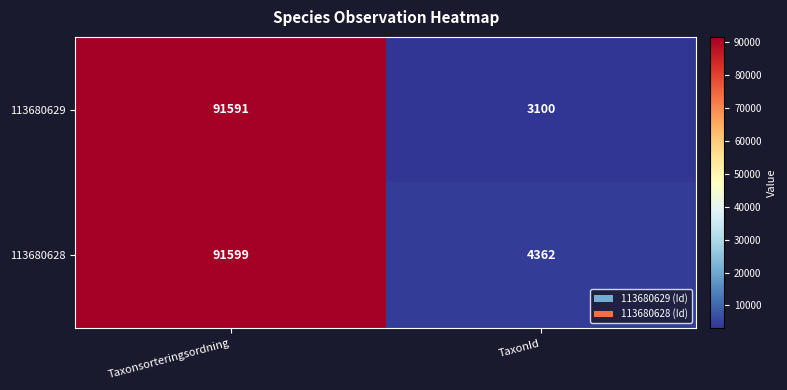

Which series has the largest total across all categories?

113680628